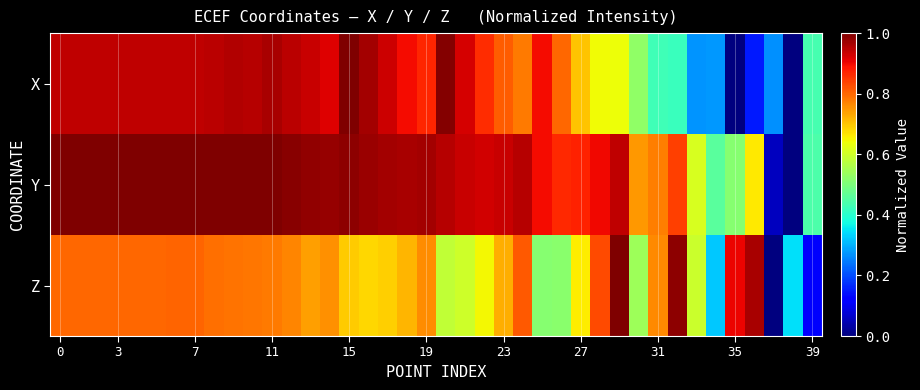

Which series has the widest spread of values?

X